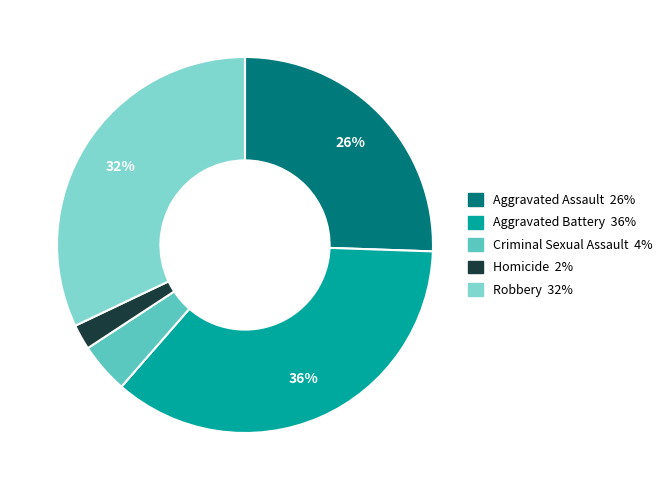

How many slices are in this pie chart?

5